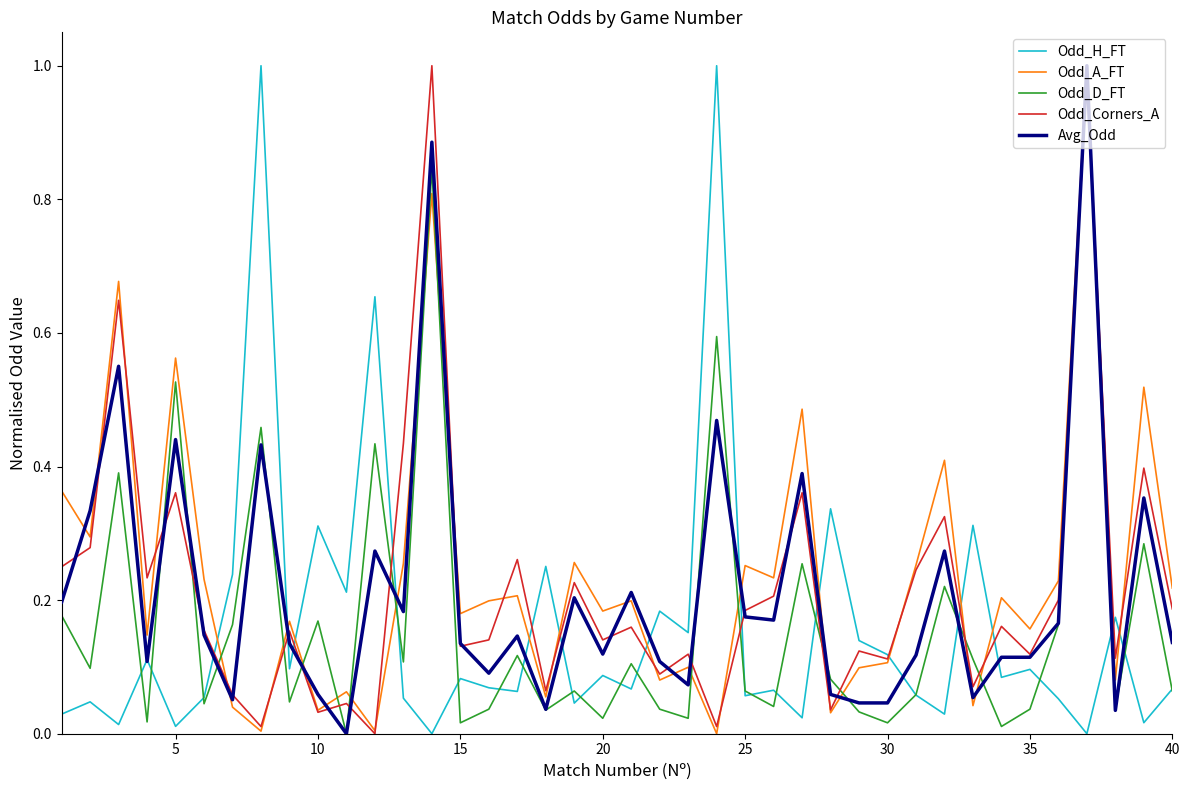

What is the value of the Odd_Corners_A point at the 19th from the left?

0.2